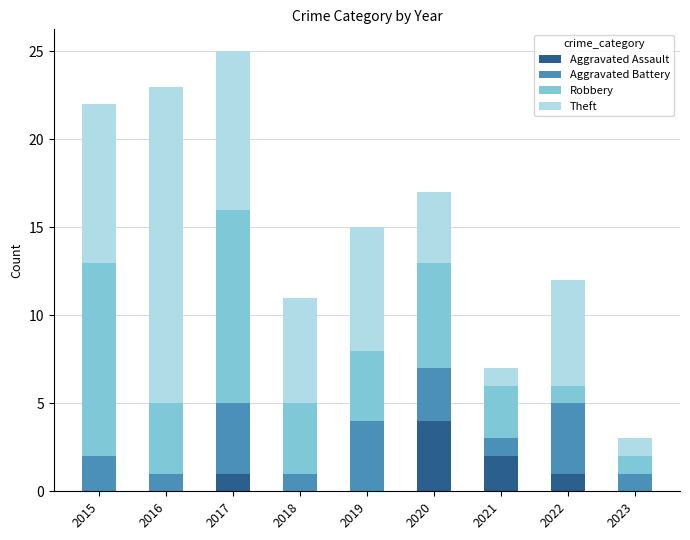

At which label does Aggravated Assault reach its peak?

2020